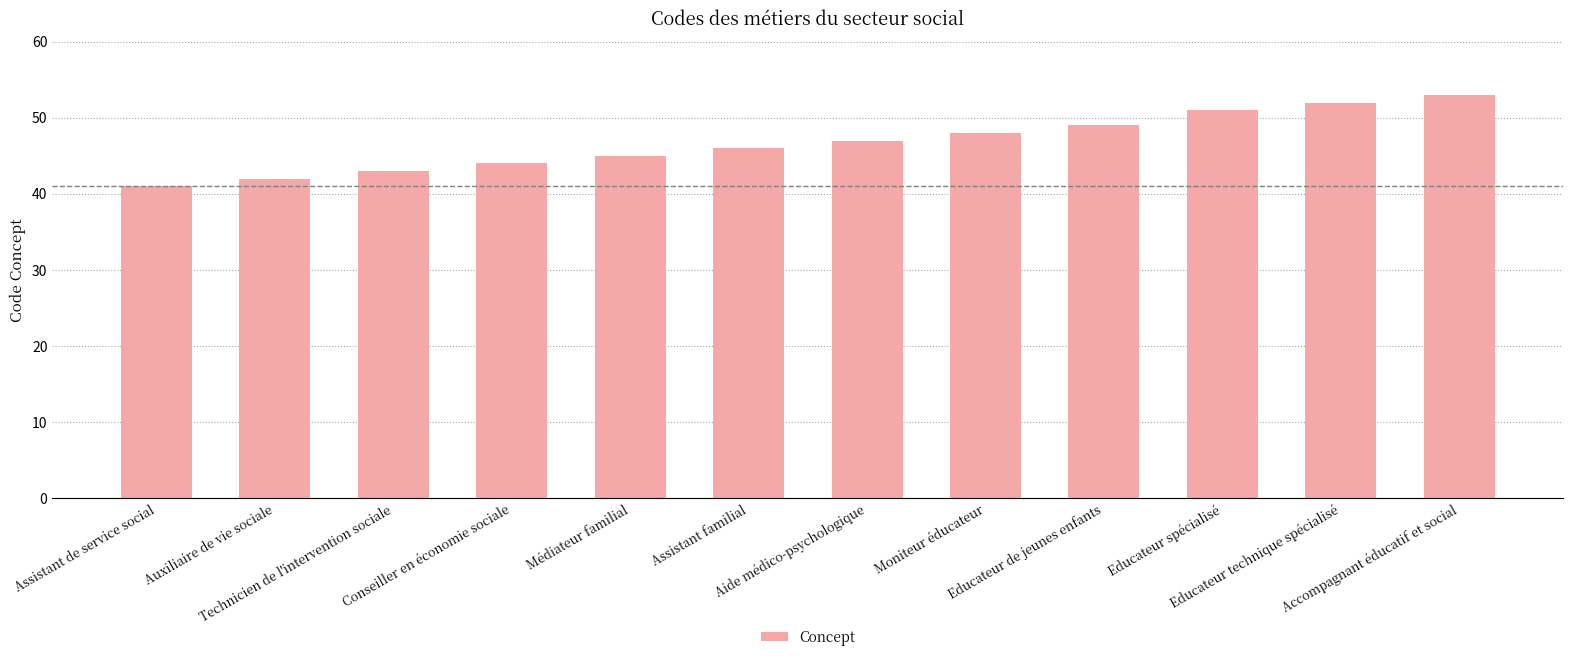

The value at Assistant familial is 62. True or false?

False